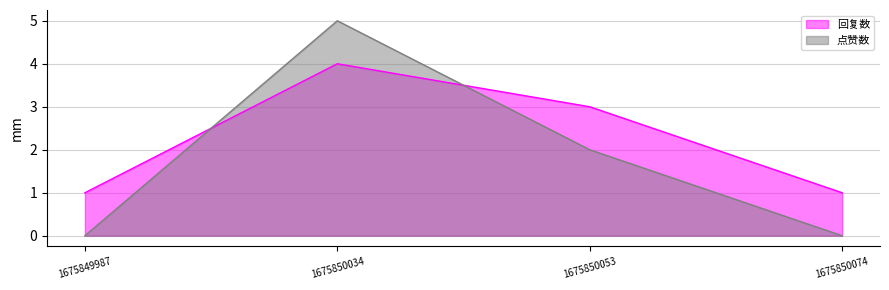

Between which two adjacent categories do 回复数 and 点赞数 first intersect?

1675849987 and 1675850034